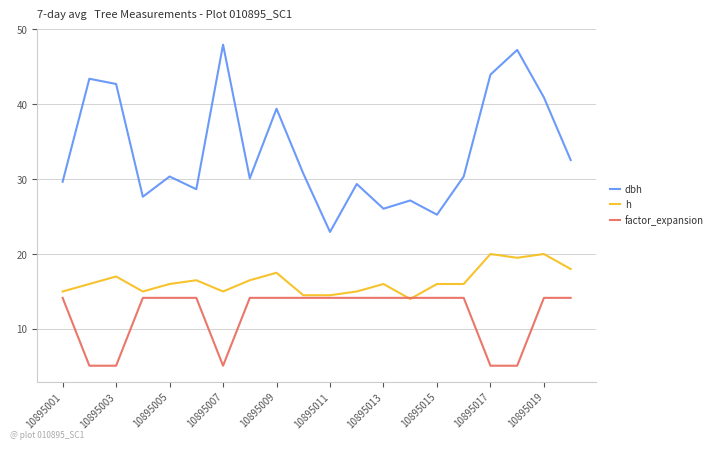

What is the maximum value shown in the chart?

48.0